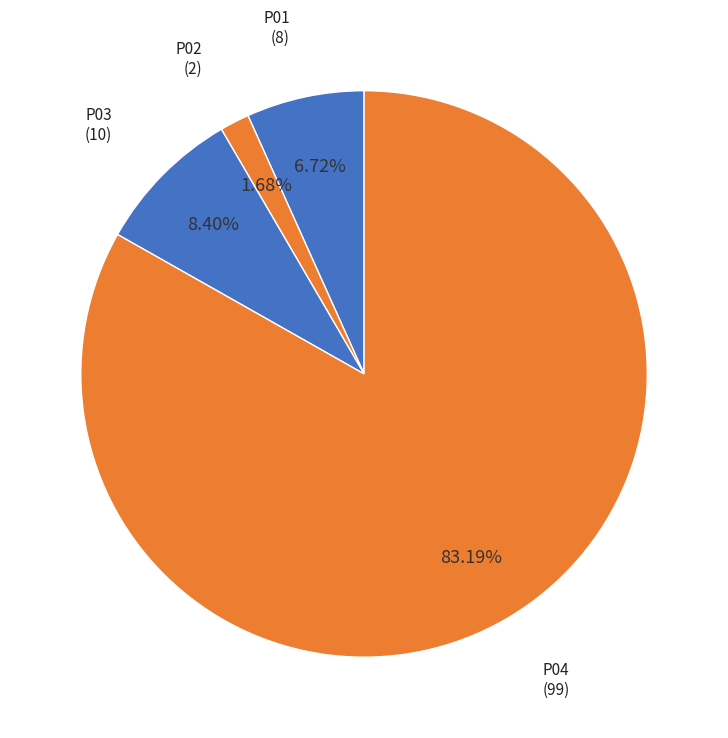

To the nearest percent, what portion does P03 represent?

8%